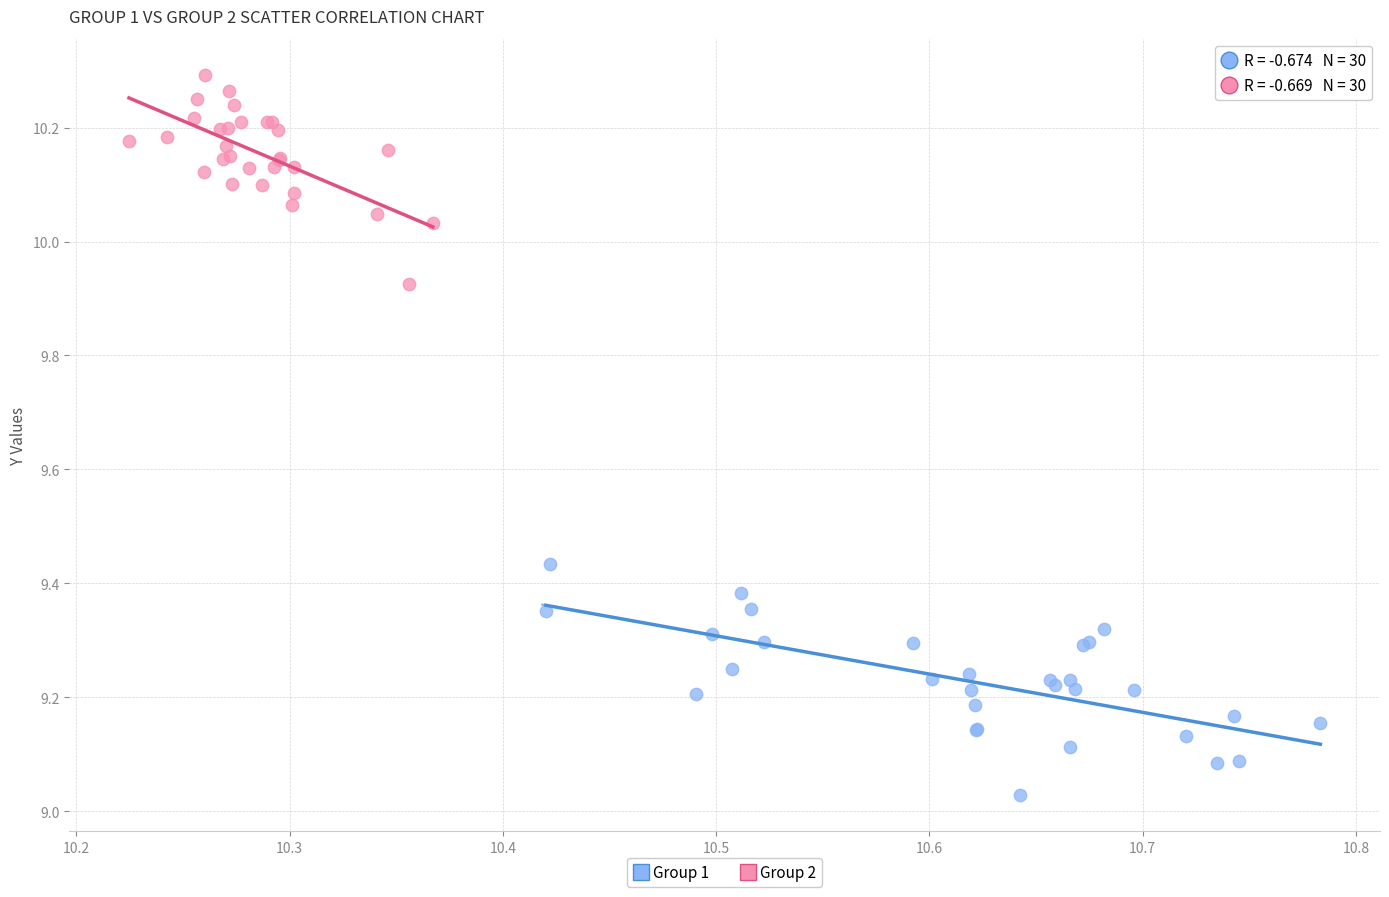

Which series reaches the maximum Y coordinate?

Group 2